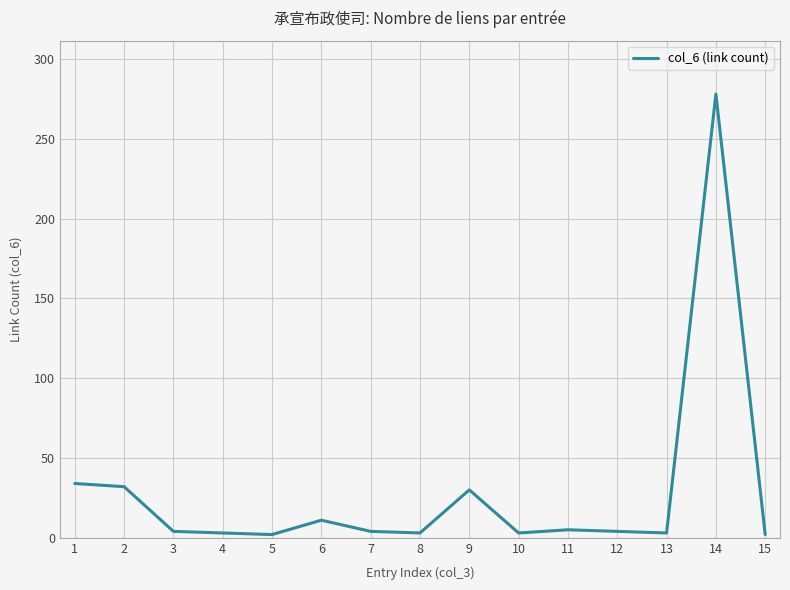

What is the maximum value shown in the chart?

278